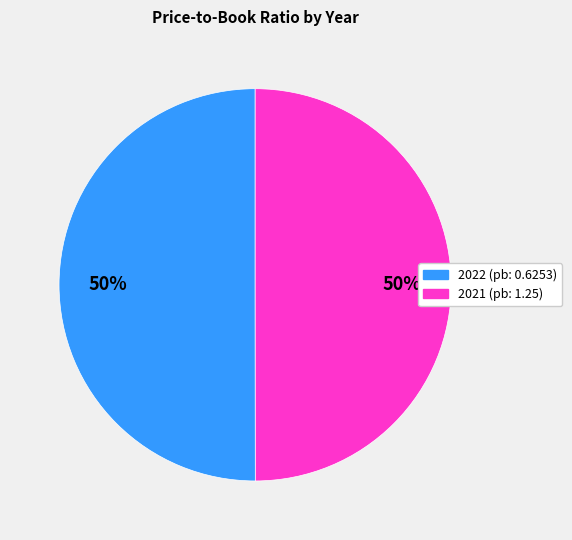

The 2022 (pb: 0.6253) slice represents 50% of the pie. True or false?

True